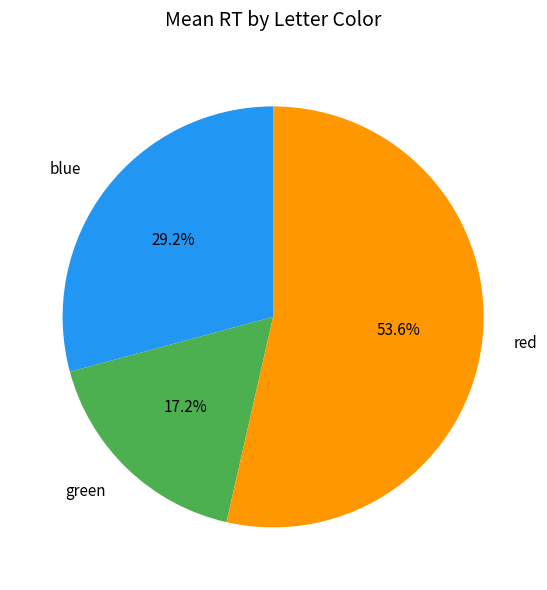

To the nearest percent, what is the combined percentage of green and blue?

46%